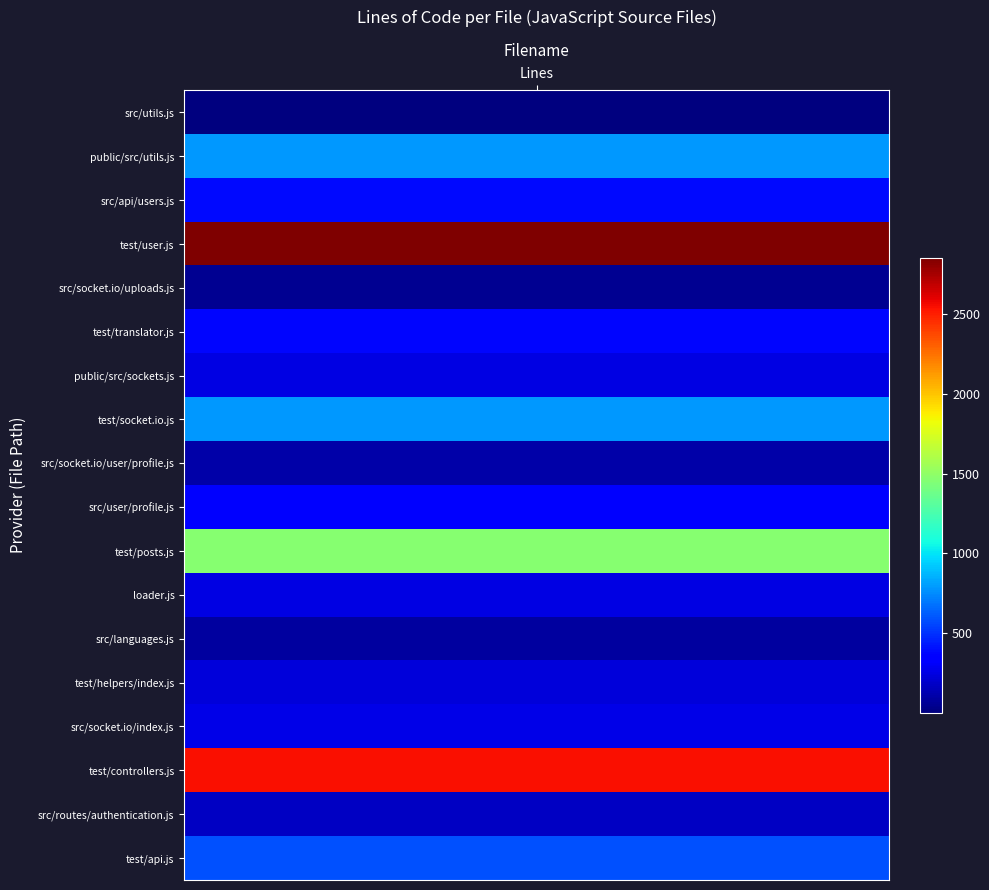

How many data points in profile.js are above 0?

2